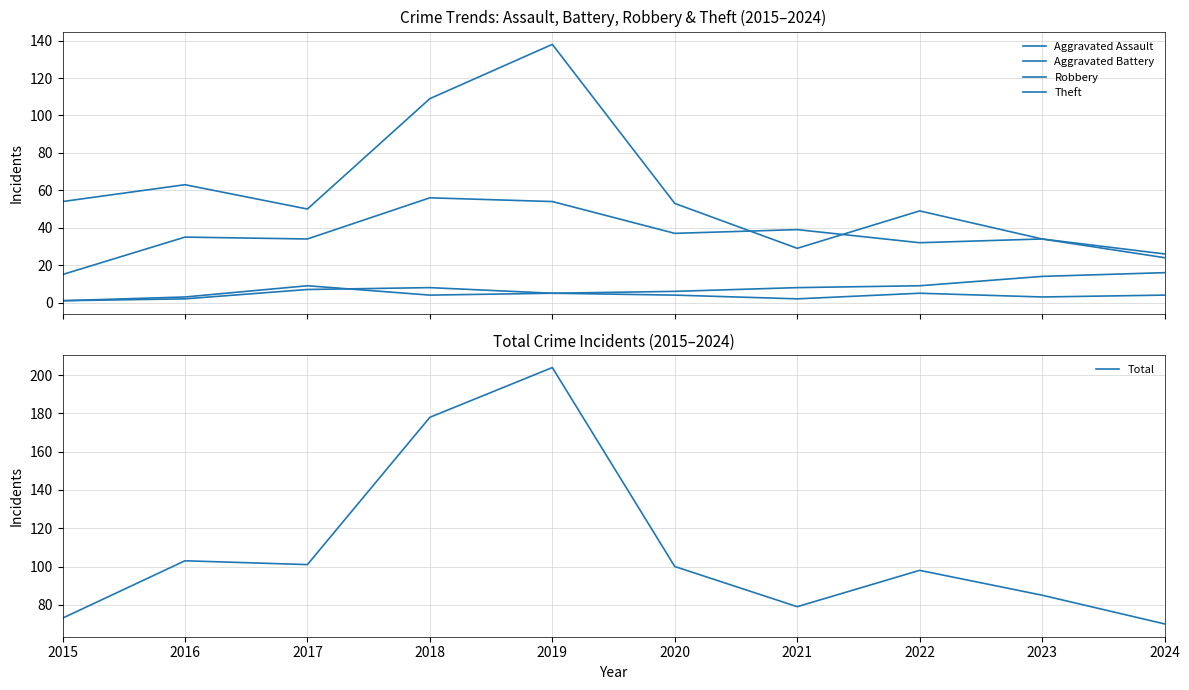

What is the total value across all series at 2015?

144